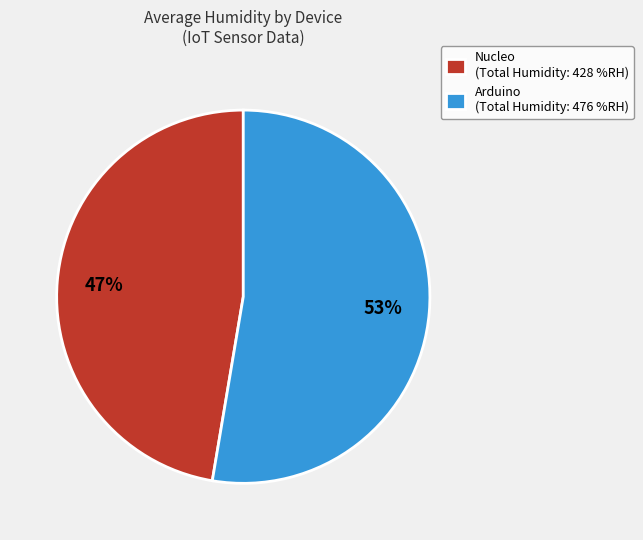

Is there any slice that represents more than half of the pie?

Yes